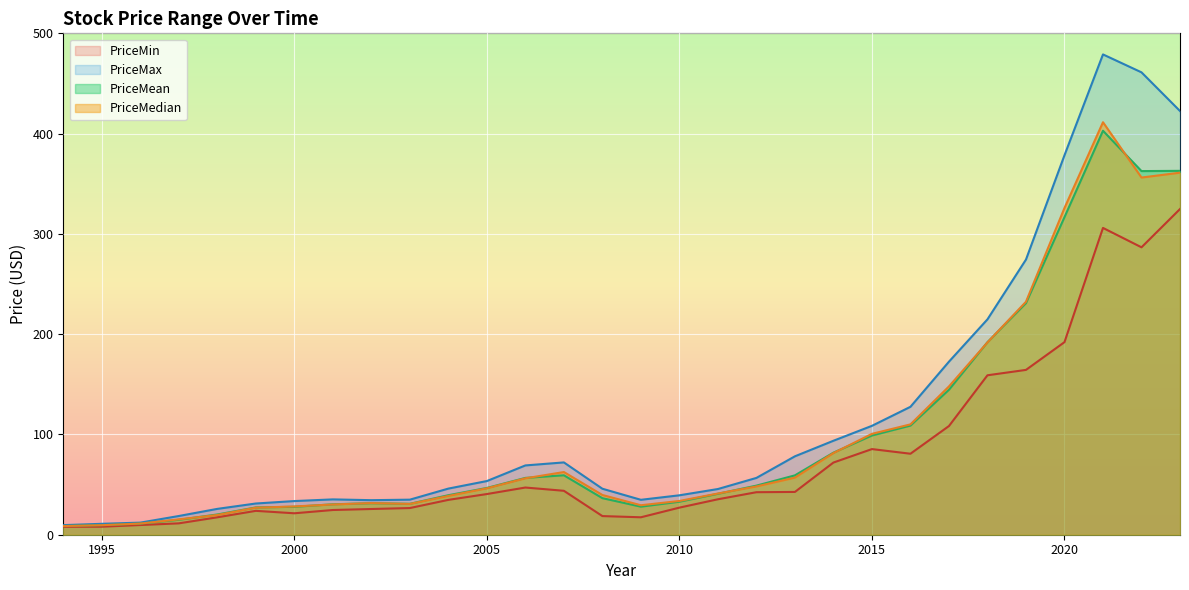

In PriceMean, how many points are lower than both neighbors (excluding endpoints)?

3